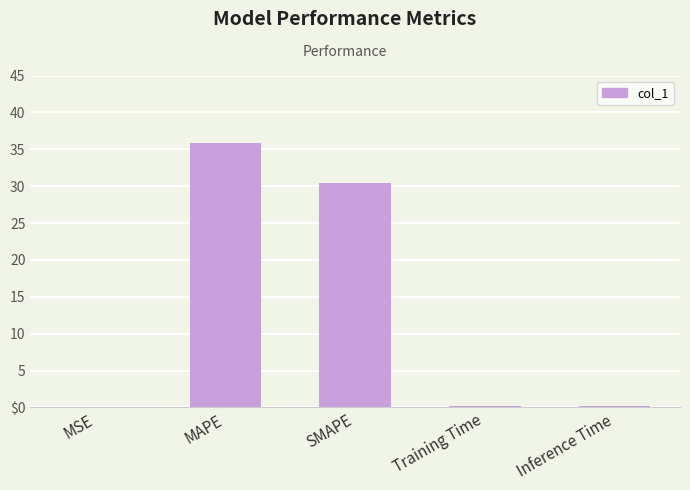

Reading left to right, list all the values displayed in this chart.

0.0	35.9	30.4	0.2	0.2